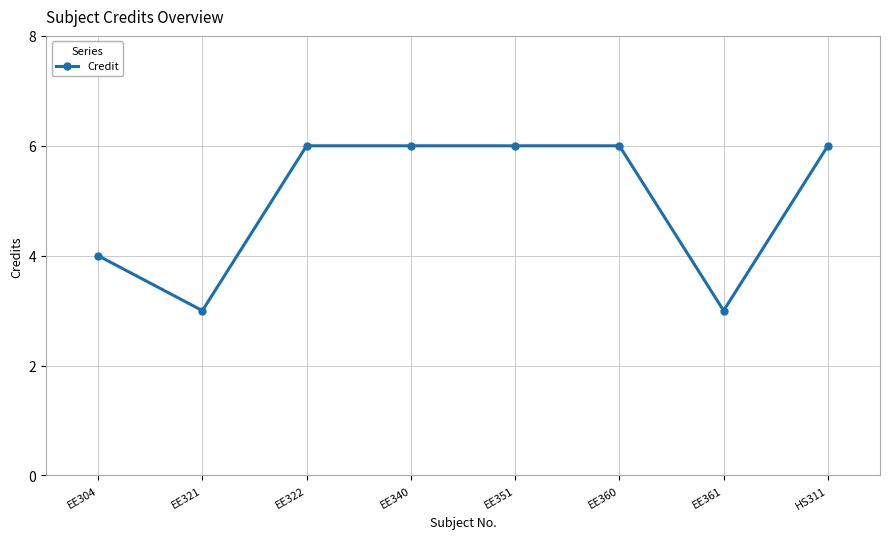

How many values are below 6?

3